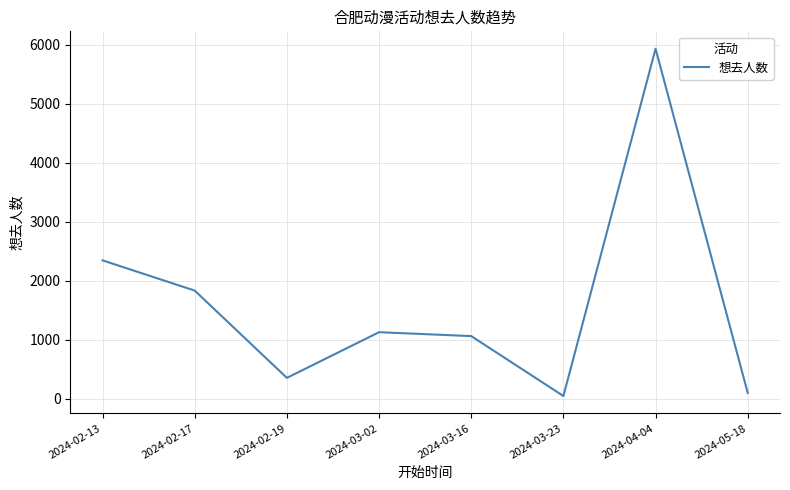

At which category does the chart reach its minimum across all series?

2024-03-23